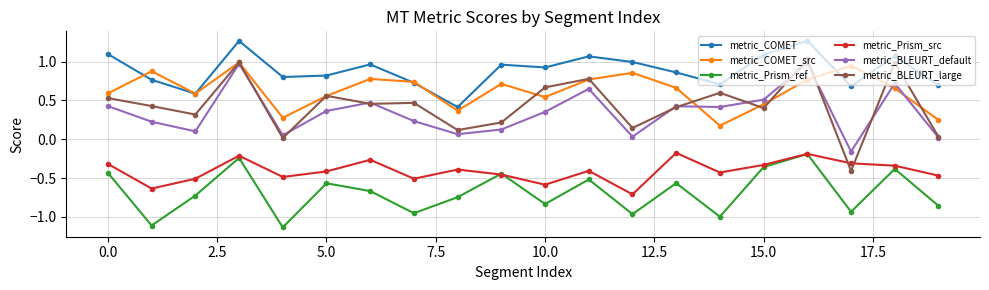

Which series has the largest total across all categories?

metric_COMET